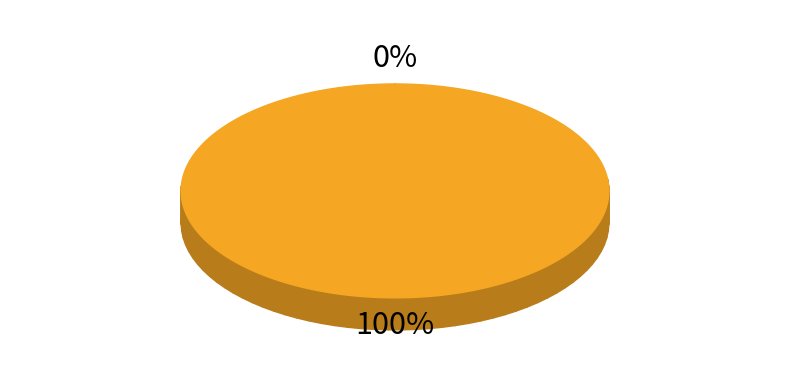

Count the number of slices in the pie.

2